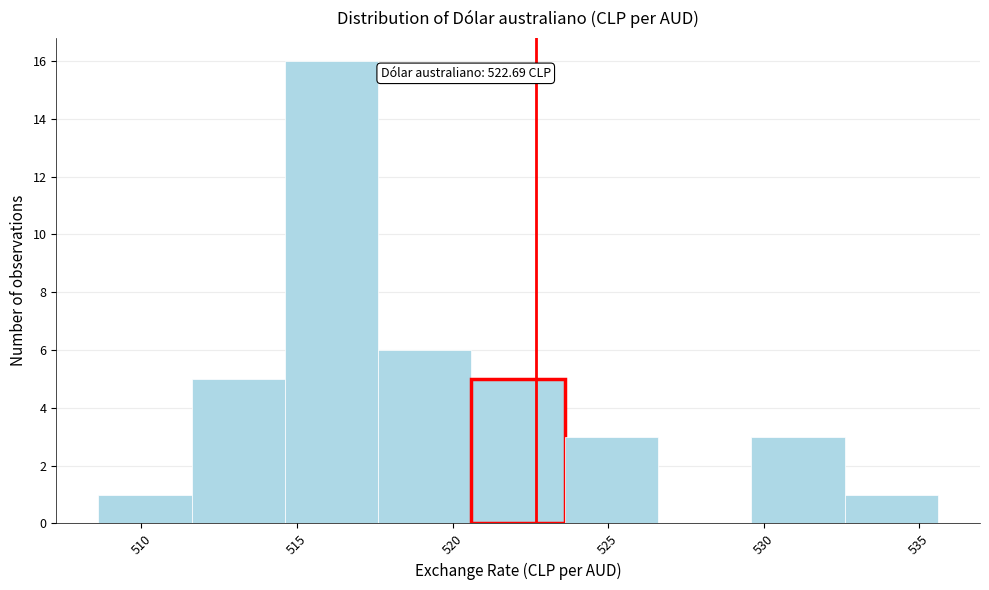

Which range on the x-axis has the tallest bar?

514.5 to 517.5